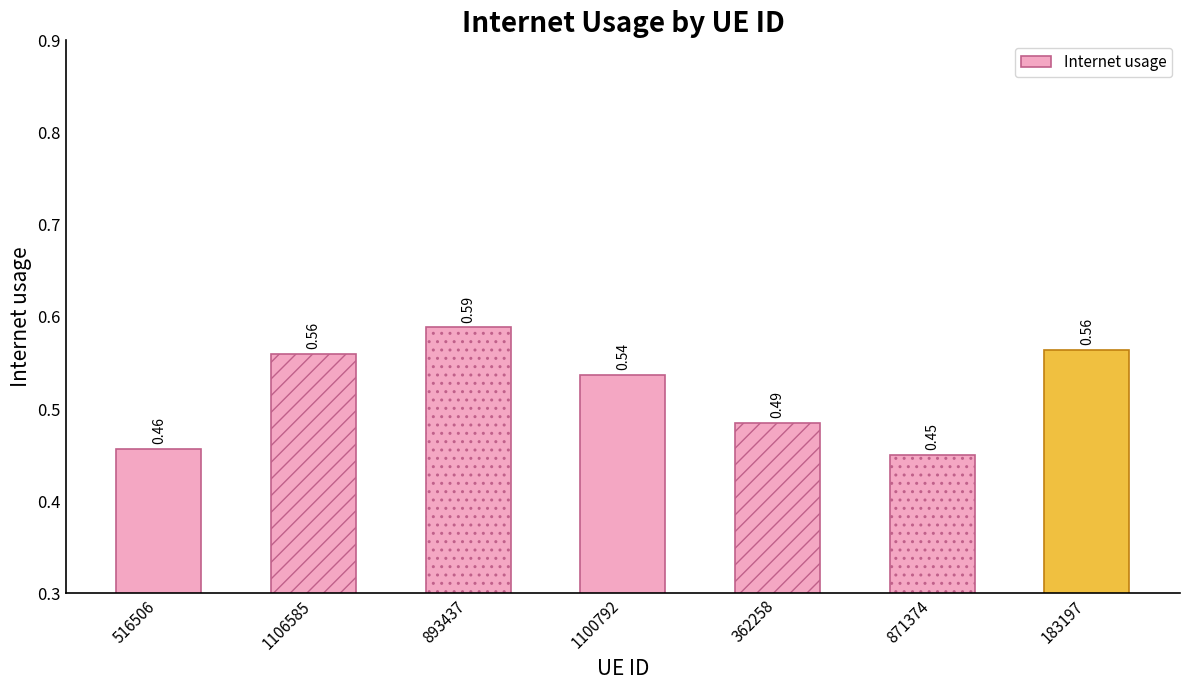

The chart shows a value of 0.6 at 893437. True or false?

True